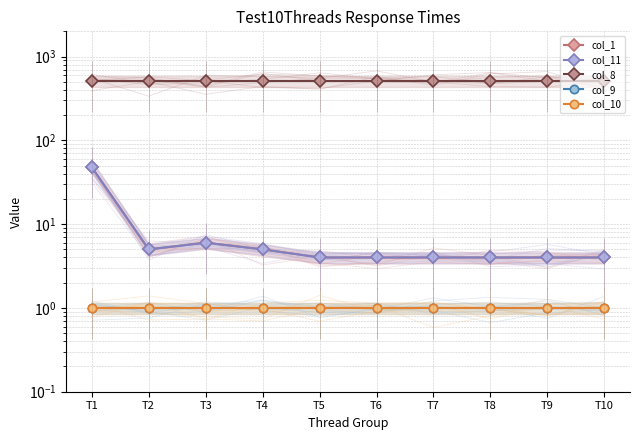

What is the highest value of the col_9 series?

1